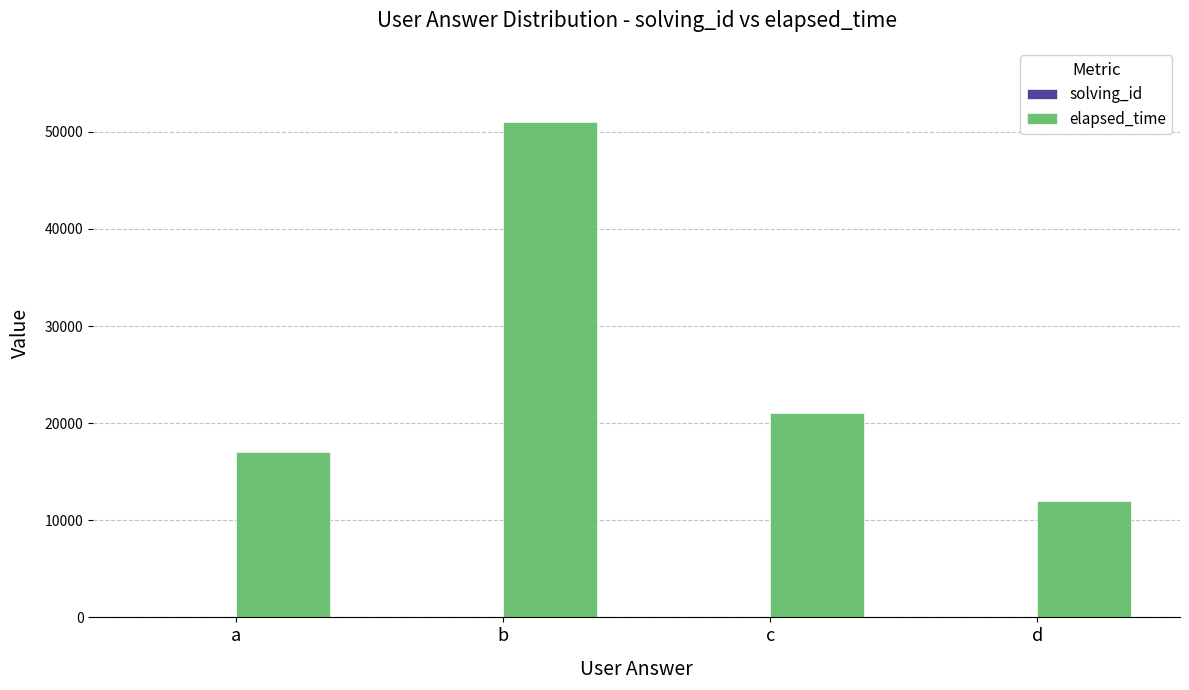

The elapsed_time series shows 28412 at a. True or false?

False